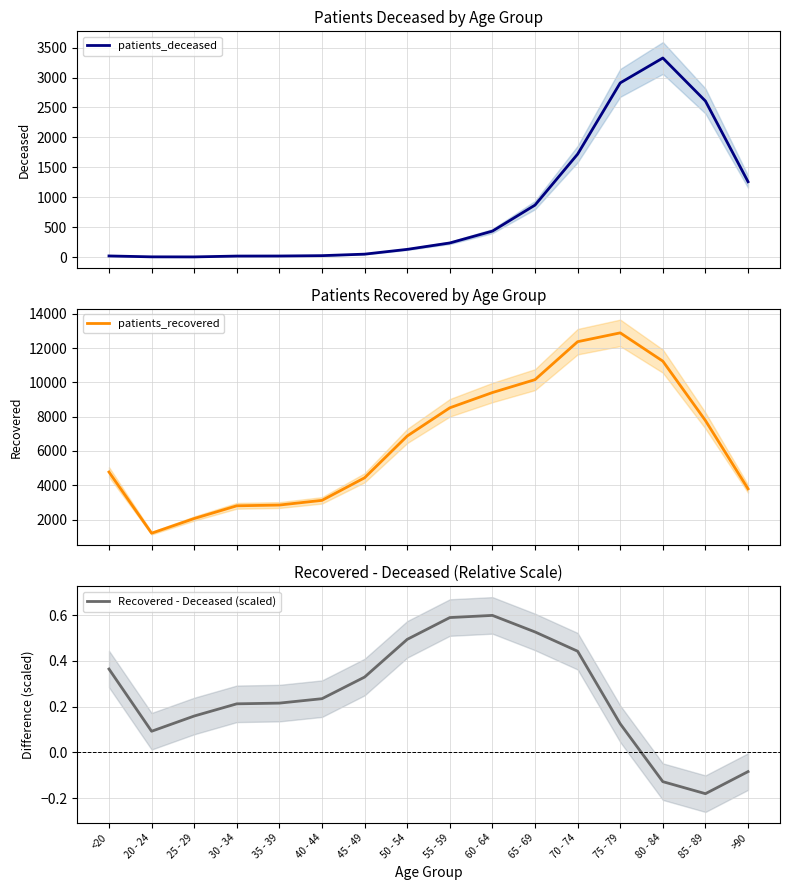

Reading right to left, what are all the values shown in this chart?

patients_deceased: >90=1259.0	85 - 89=2608.0	80 - 84=3327.0	75 - 79=2911.0	70 - 74=1721.0	65 - 69=869.0	60 - 64=434.0	55 - 59=236.0	50 - 54=129.0	45 - 49=49.0	40 - 44=24.0	35 - 39=18.0	30 - 34=17.0	25 - 29=3.0	20 - 24=4.0	<20=19.0
patients_recovered: >90=3794.0	85 - 89=7774.0	80 - 84=11237.0	75 - 79=12887.0	70 - 74=12372.0	65 - 69=10159.0	60 - 64=9407.0	55 - 59=8518.0	50 - 54=6874.0	45 - 49=4438.0	40 - 44=3122.0	35 - 39=2849.0	30 - 34=2805.0	25 - 29=2063.0	20 - 24=1208.0	<20=4775.0
Recovered - Deceased (scaled): >90=-0.1	85 - 89=-0.2	80 - 84=-0.1	75 - 79=0.1	70 - 74=0.4	65 - 69=0.5	60 - 64=0.6	55 - 59=0.6	50 - 54=0.5	45 - 49=0.3	40 - 44=0.2	35 - 39=0.2	30 - 34=0.2	25 - 29=0.2	20 - 24=0.1	<20=0.4